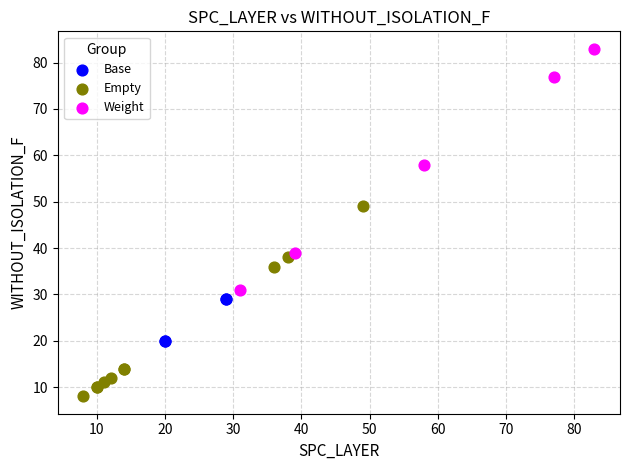

Which series has the largest Y range (max minus min)?

Weight